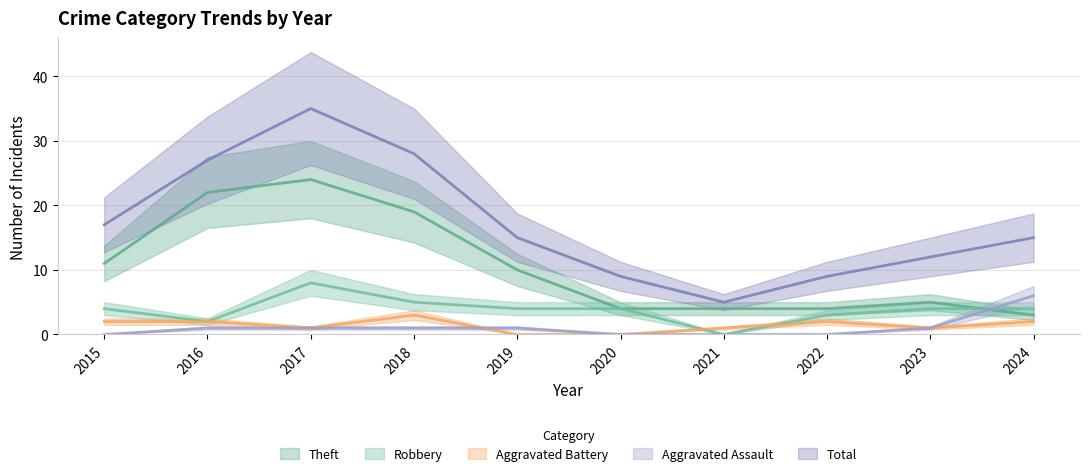

How many interior local peaks does the Total series have?

1